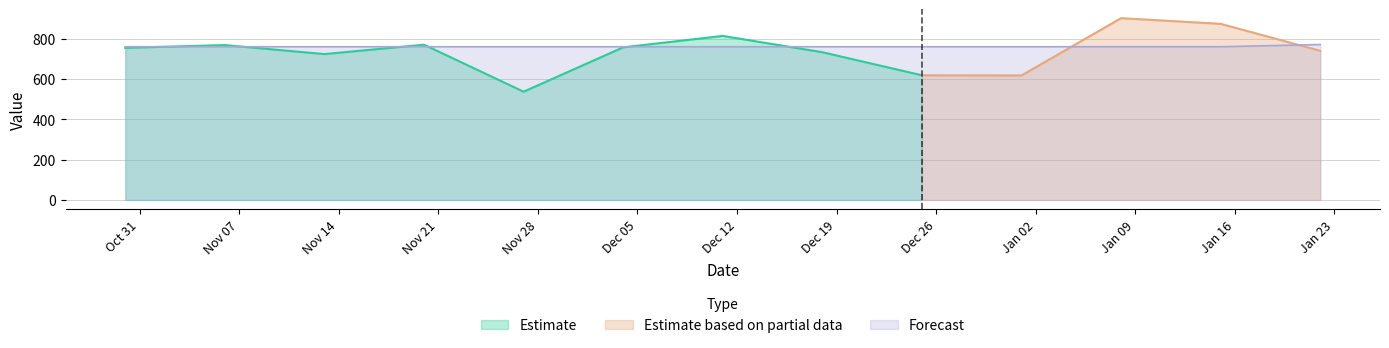

List the labels in order of value, smallest first.

2017-01-01, 2016-12-04, 2017-01-08, 2016-11-20, 2016-11-27, 2016-12-18, 2016-11-06, 2016-12-25, 2016-12-11, 2016-11-13, 2017-01-15, 2016-10-30, 2017-01-22